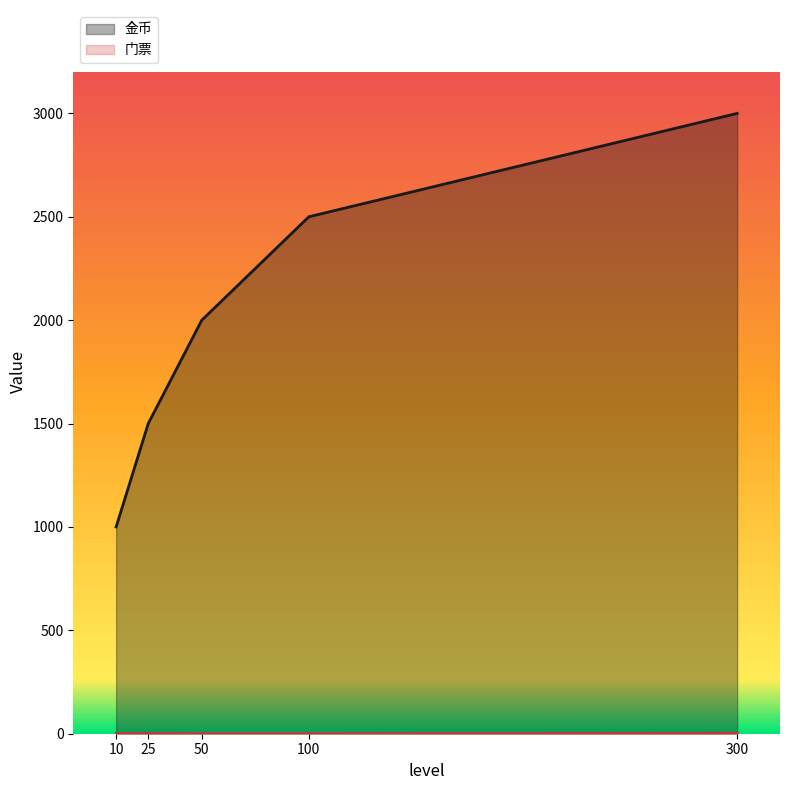

List the series in order of their overall mean, highest first.

金币, 门票